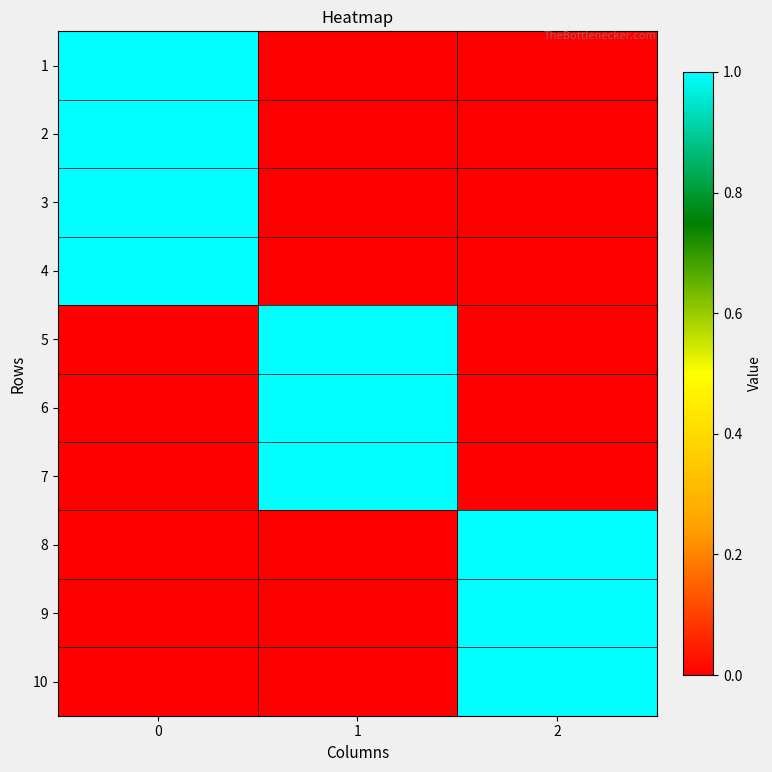

How many distinct data groups are displayed?

10